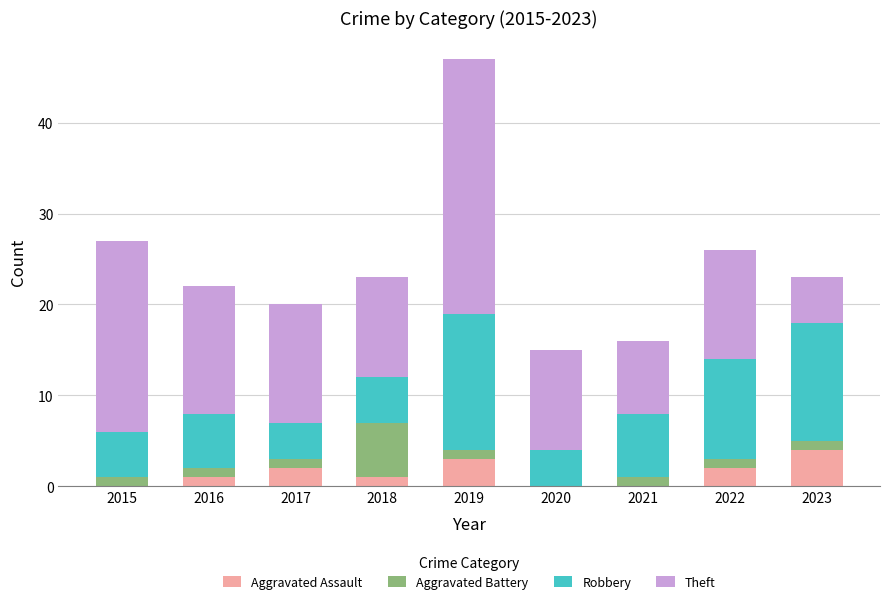

What is the total value across all series at 2020?

15